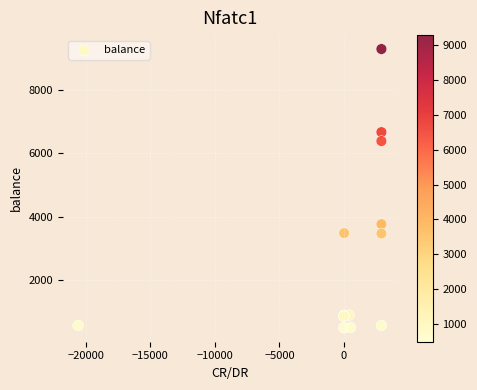

What Y value in the scatter plot is closest to 4891?

3762.9